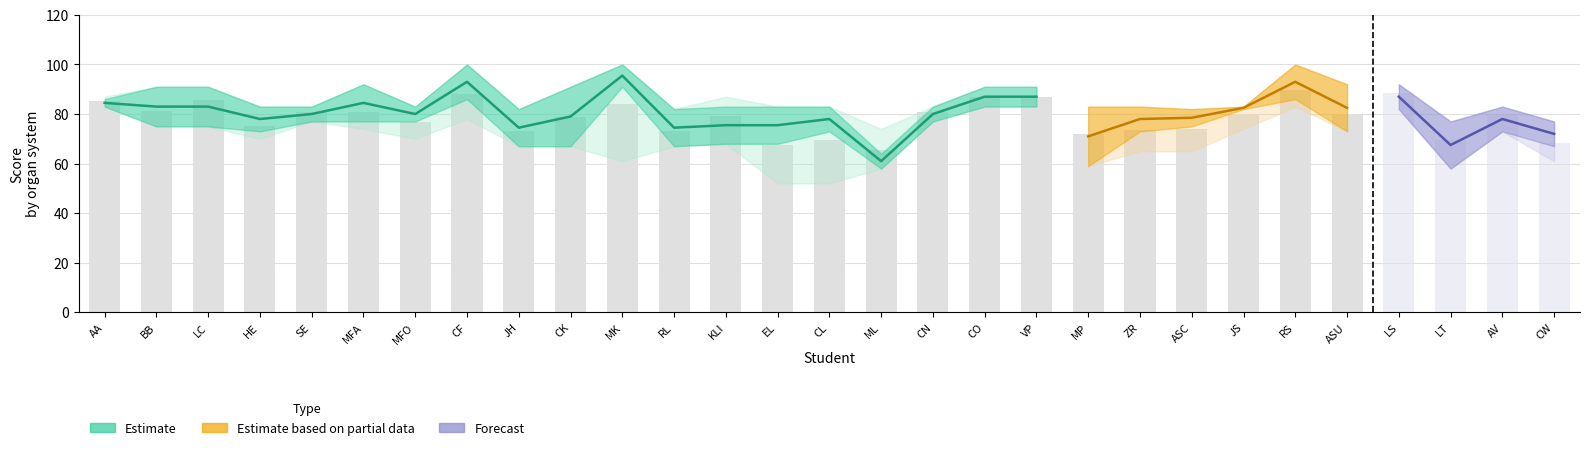

How many Renal System values are between 75 and 83?

17